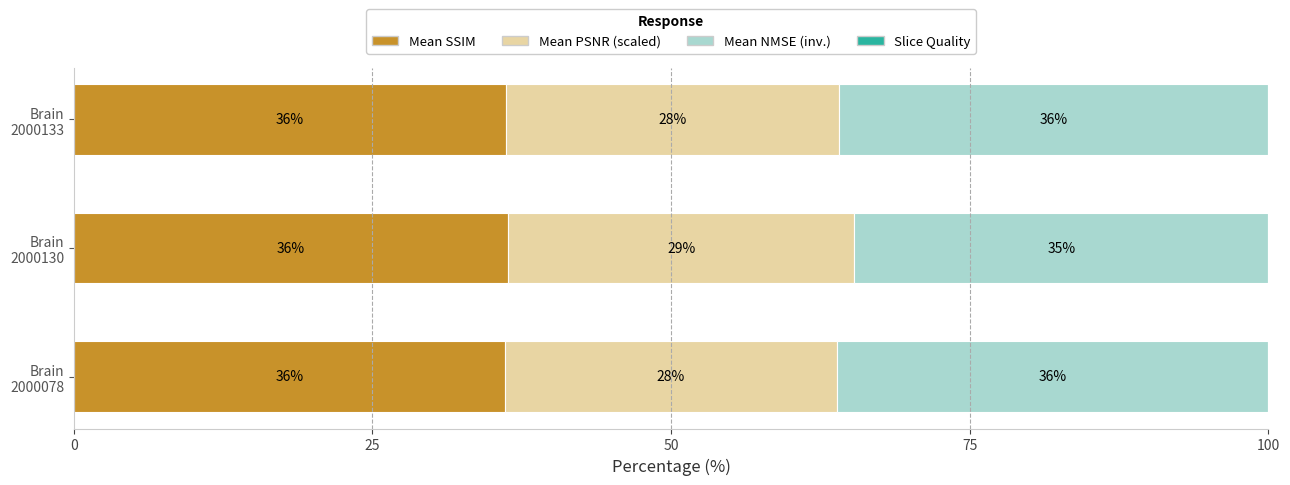

What is the highest value of the Mean SSIM series?

36.4